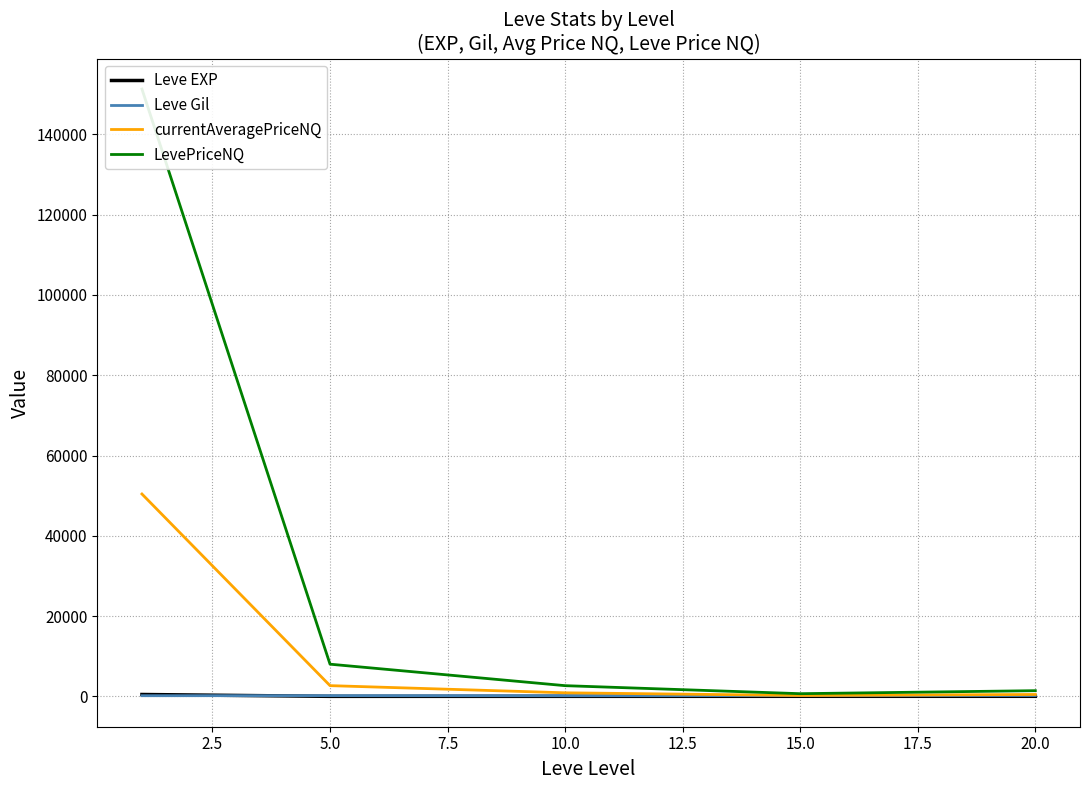

What is the difference between the highest and lowest values at 2.5?

8014.6